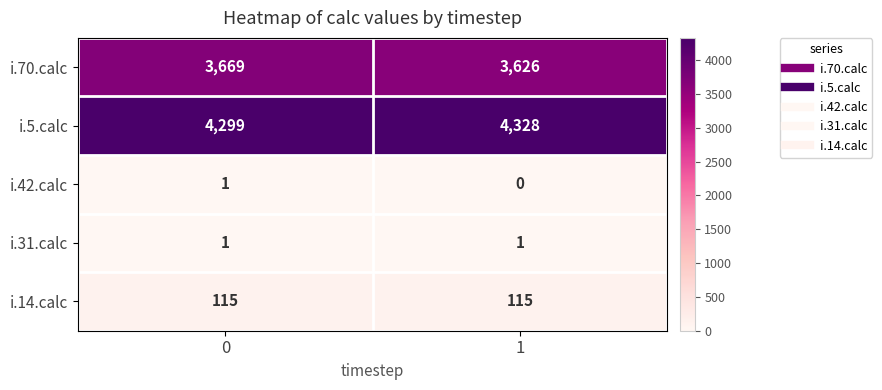

At 1, list the series in order from smallest to largest.

i.42.calc, i.31.calc, i.14.calc, i.70.calc, i.5.calc